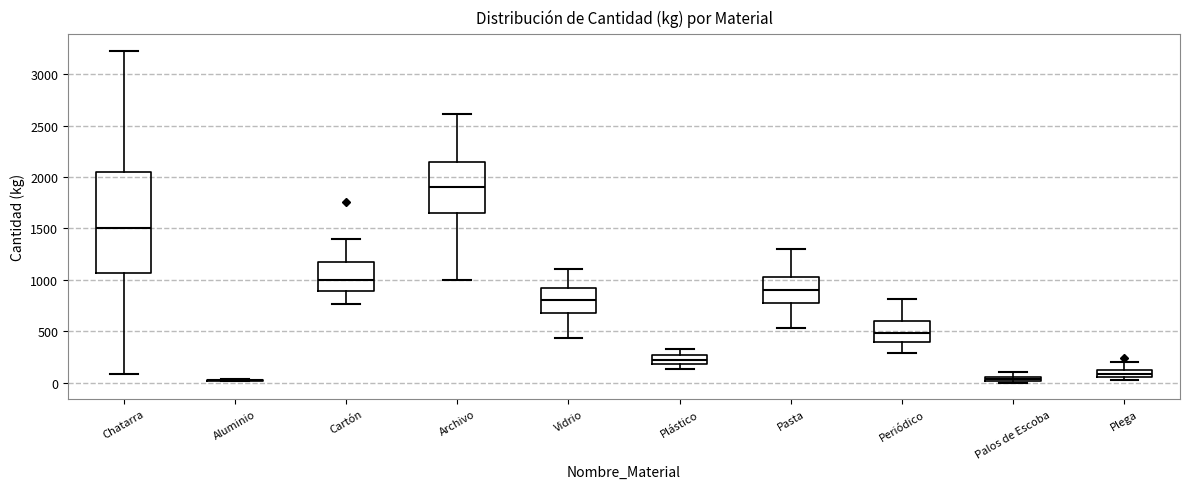

Where is the upper edge of the box for Plástico on the y-axis? The values are not printed on the chart, so give them approximately, as read against the axis.

250